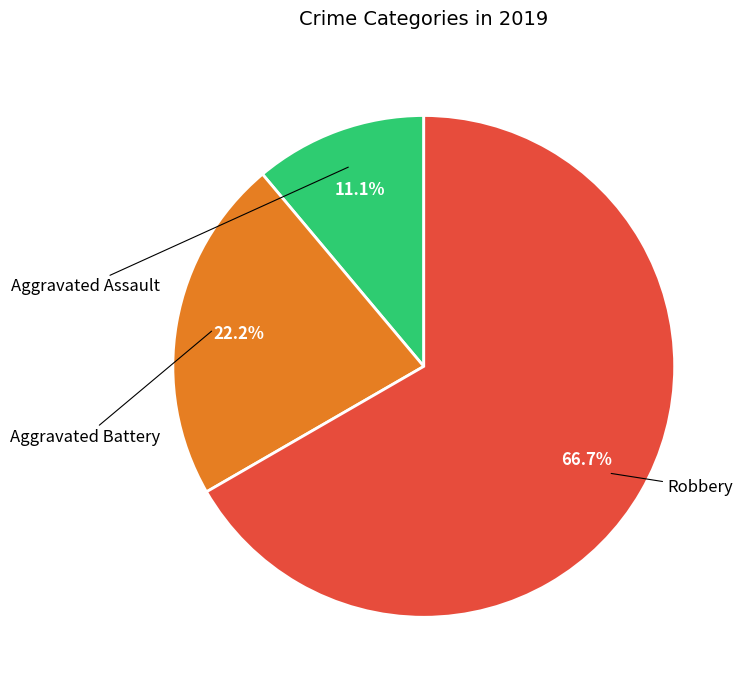

The Aggravated Battery slice represents 27% of the pie. True or false?

False